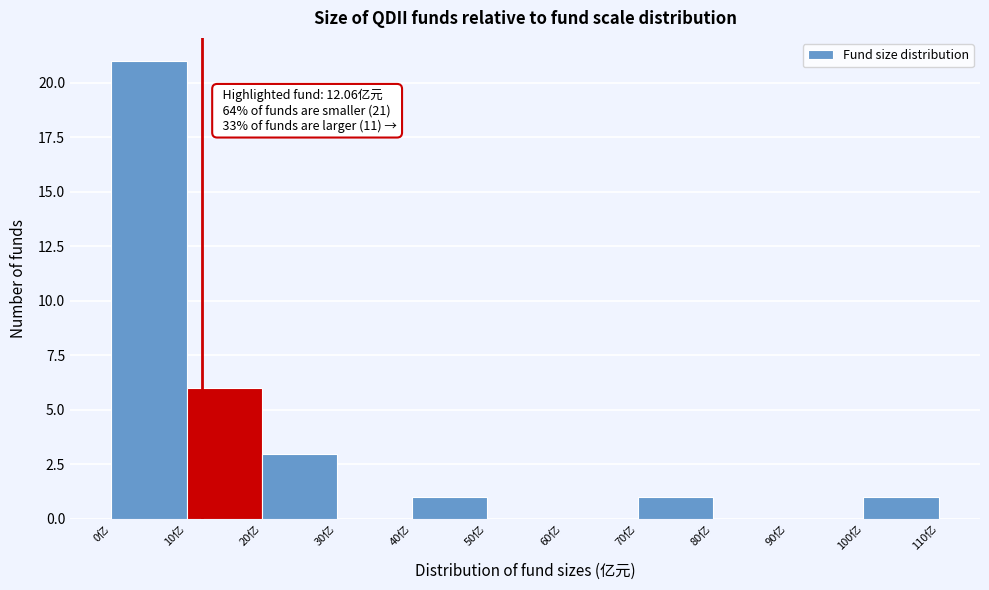

Over which range of the x-axis is the bar tallest?

0 to 10